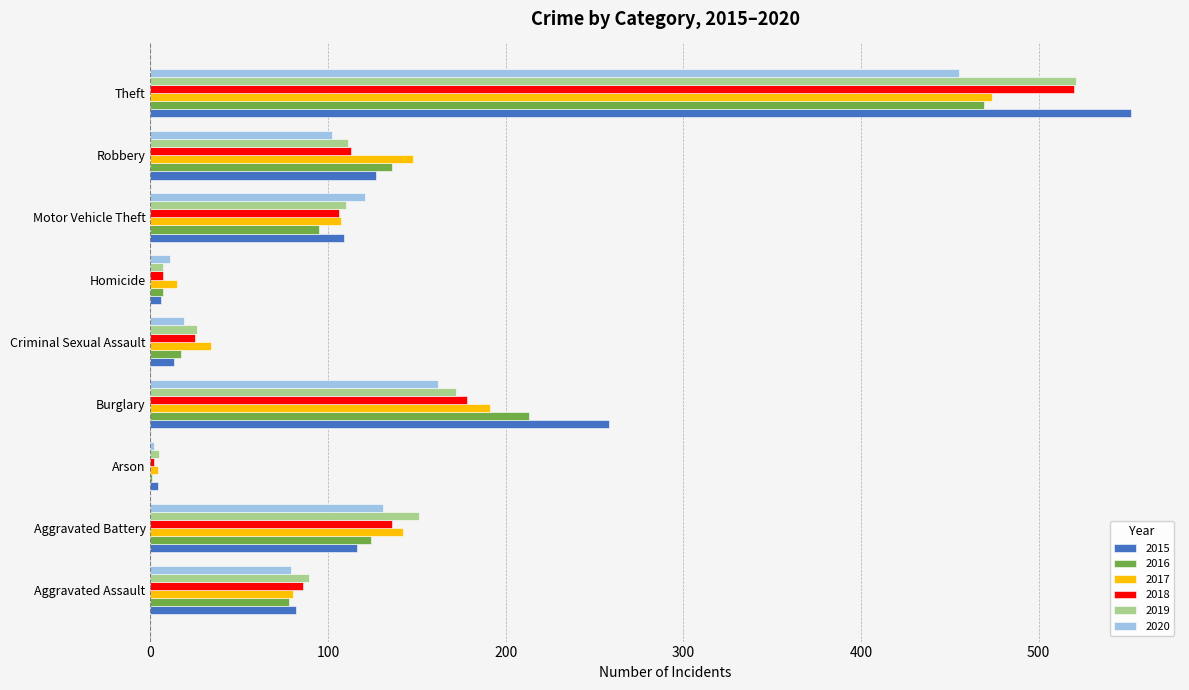

How many data points does each series have?

9